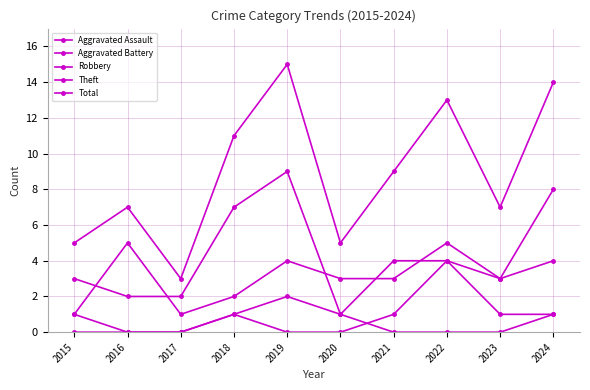

What is the value of the Theft point at the 5th from the left?

9